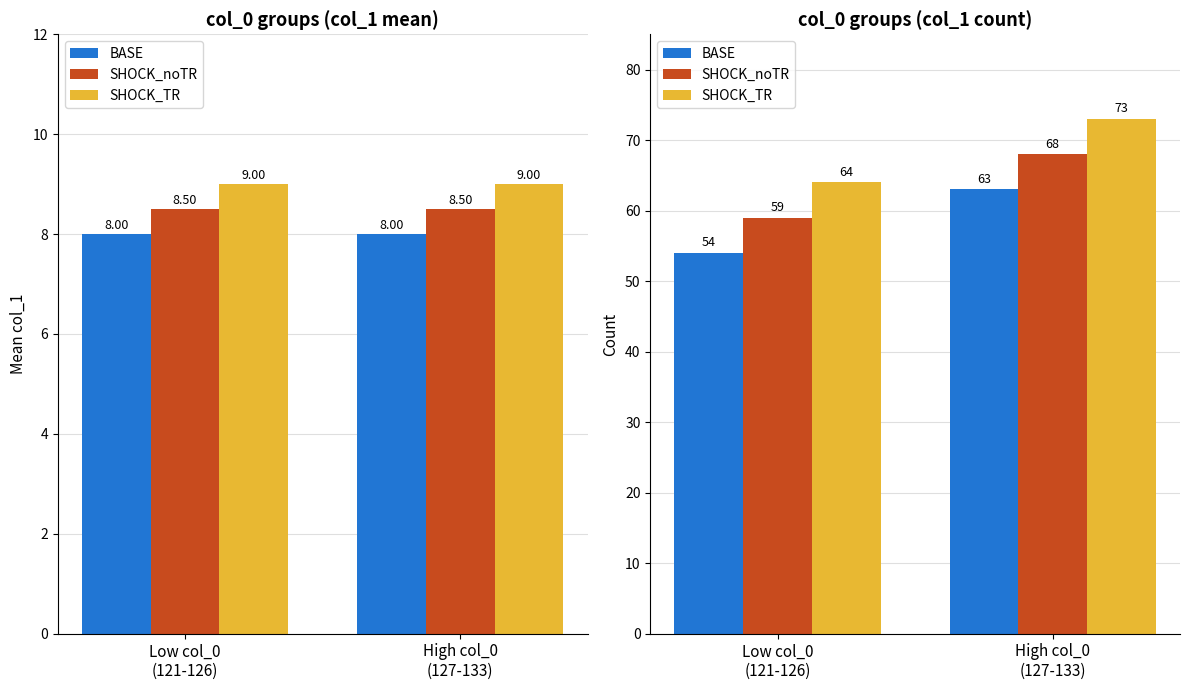

Rank the categories by SHOCK_TR value from lowest to highest.

Low col_0
(121-126), High col_0
(127-133)